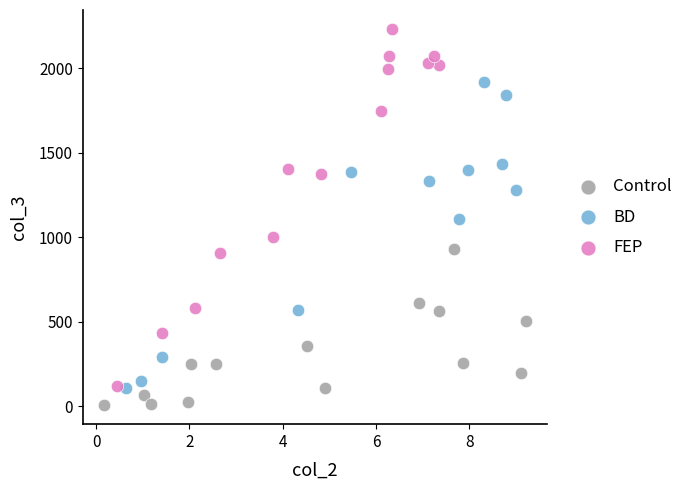

Which series has the widest spread of Y values?

FEP